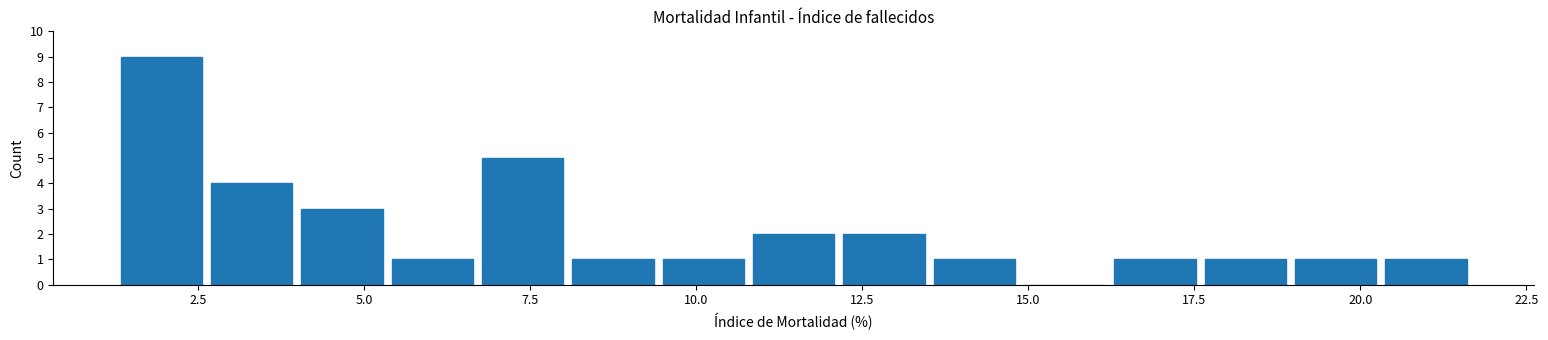

Read against the x-axis, roughly where is the centre of the tallest bar?

2.0